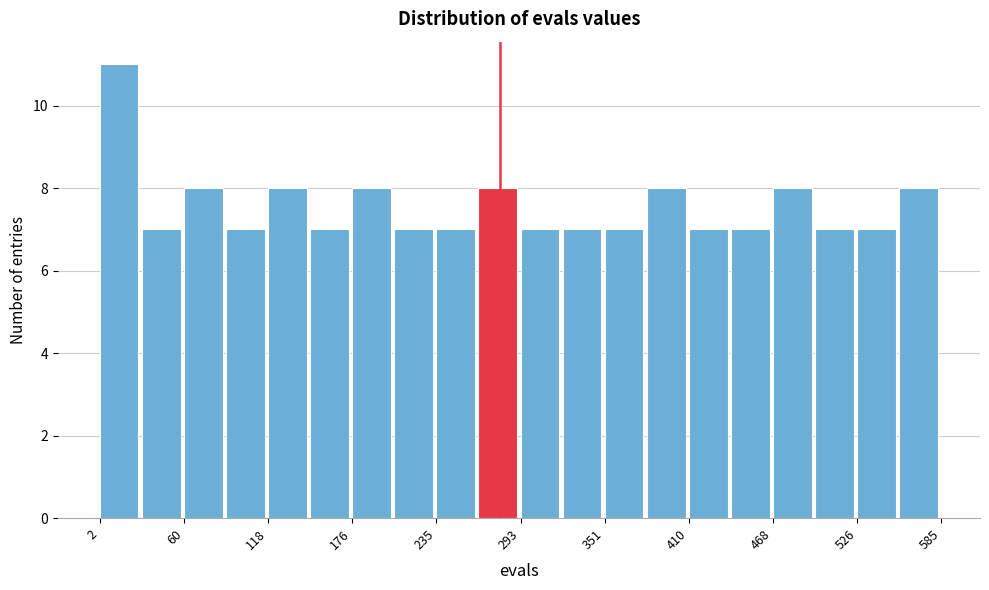

Around what value on the x-axis is the tallest bar? Give the approximate position of its centre, as read against the axis.

20